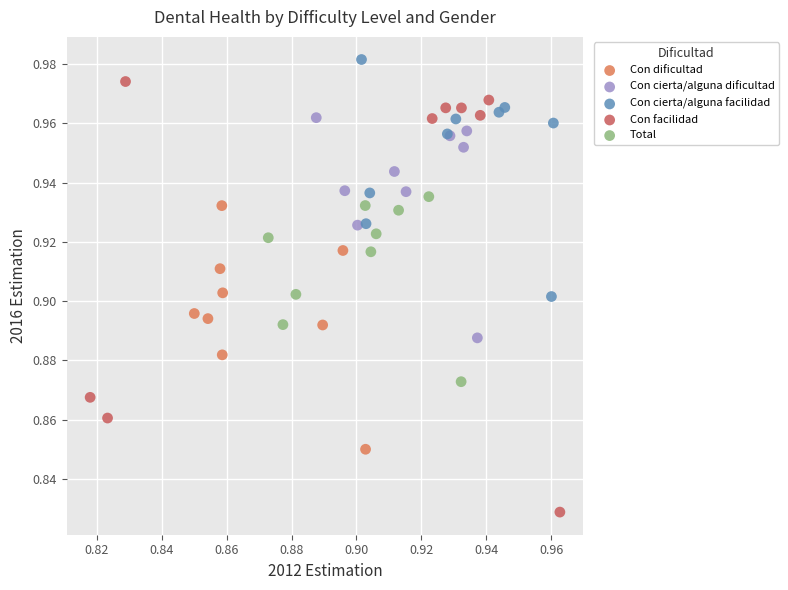

Which series contains the highest Y value?

Con cierta/alguna facilidad